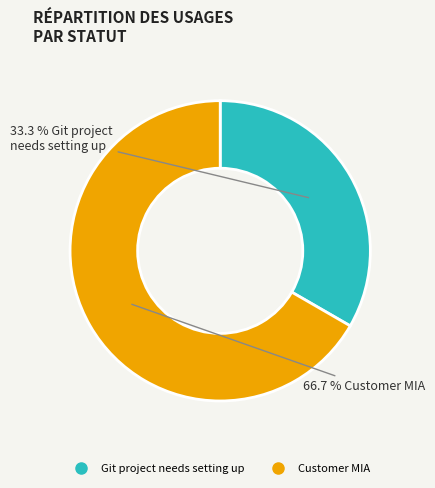

How many slices are in this pie chart?

2